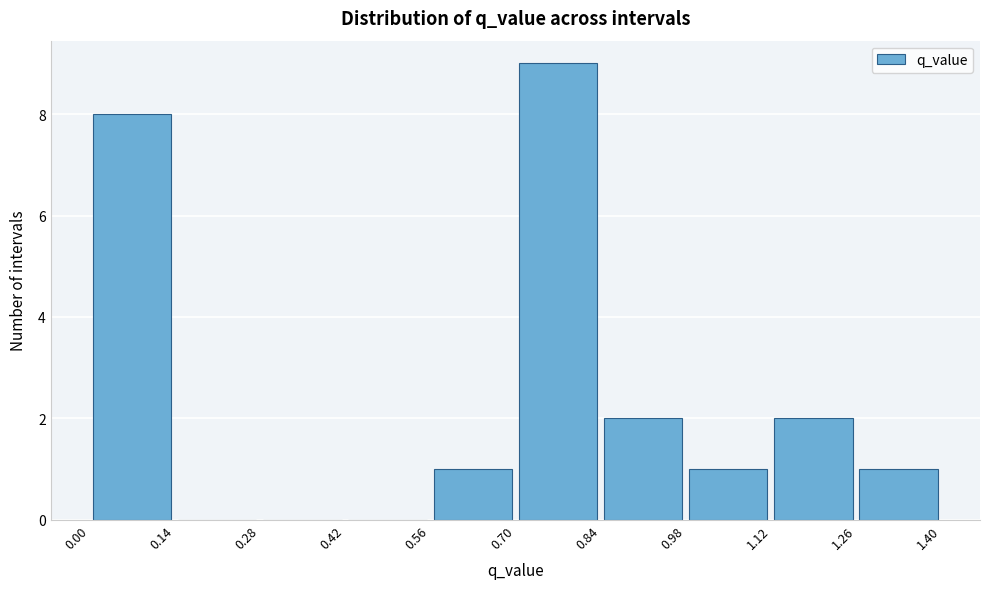

Which range on the x-axis has the tallest bar?

0.70 to 0.84